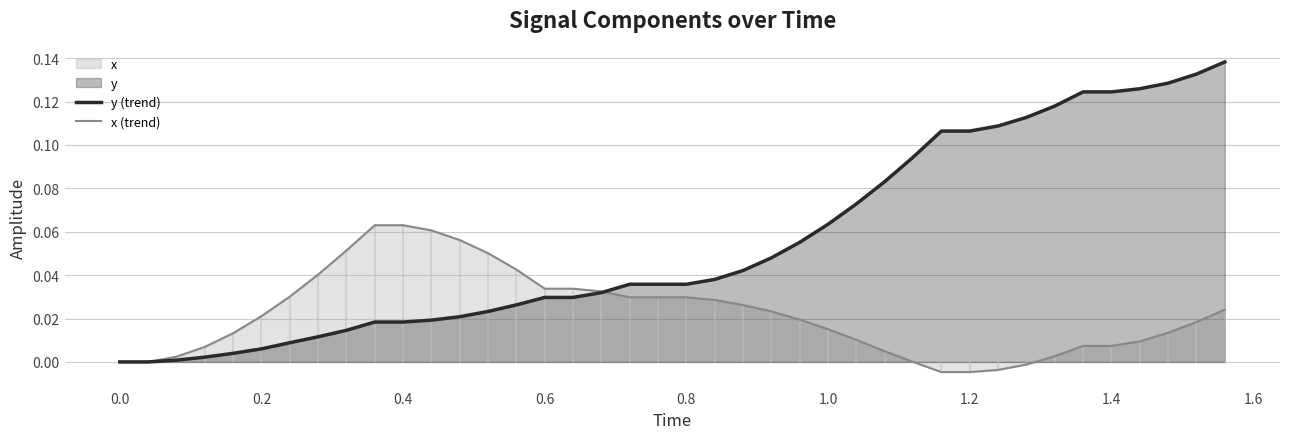

Which series has the widest spread of values?

y (trend)